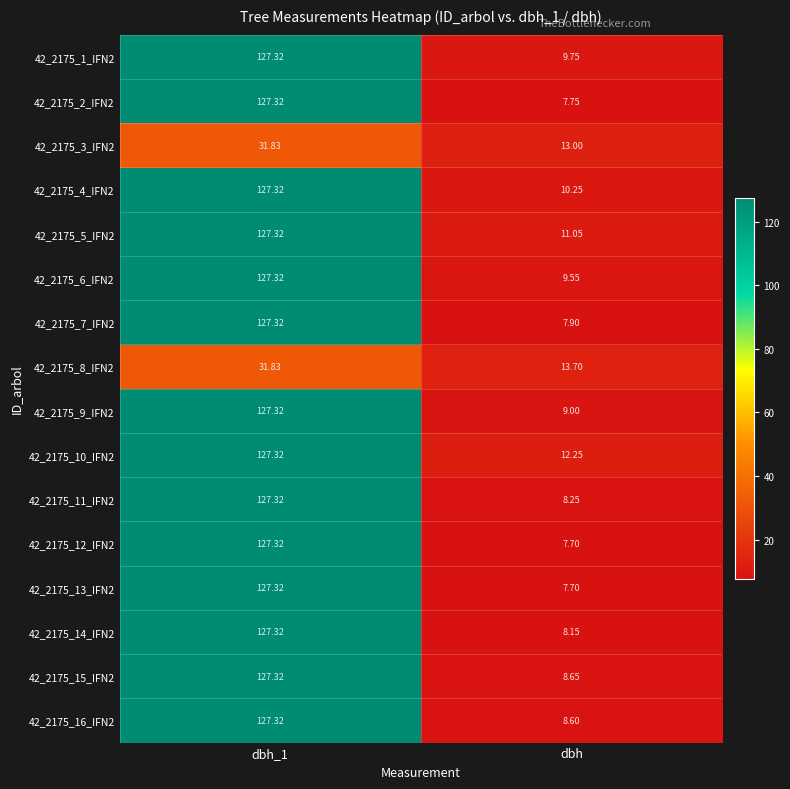

At which label does 42_2175_16_IFN2 reach its minimum?

dbh